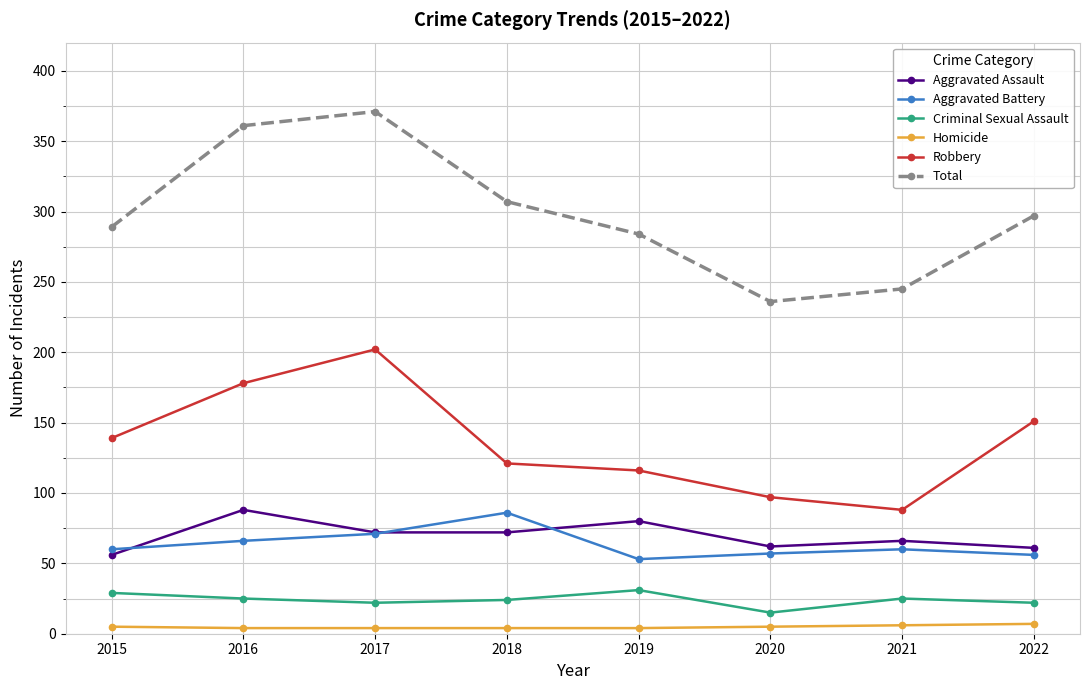

True or false: Homicide has a value of 4 at 2019.

True